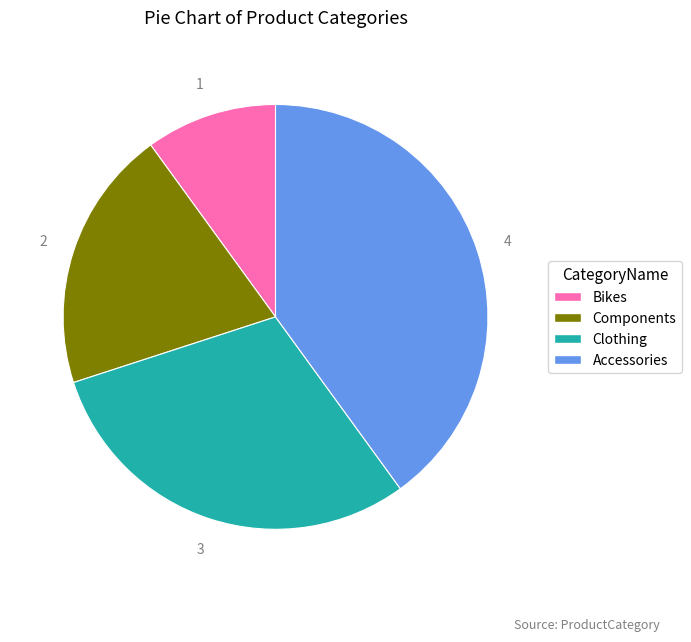

Approximately how many times larger is the value at Components compared to Bikes?

2.0